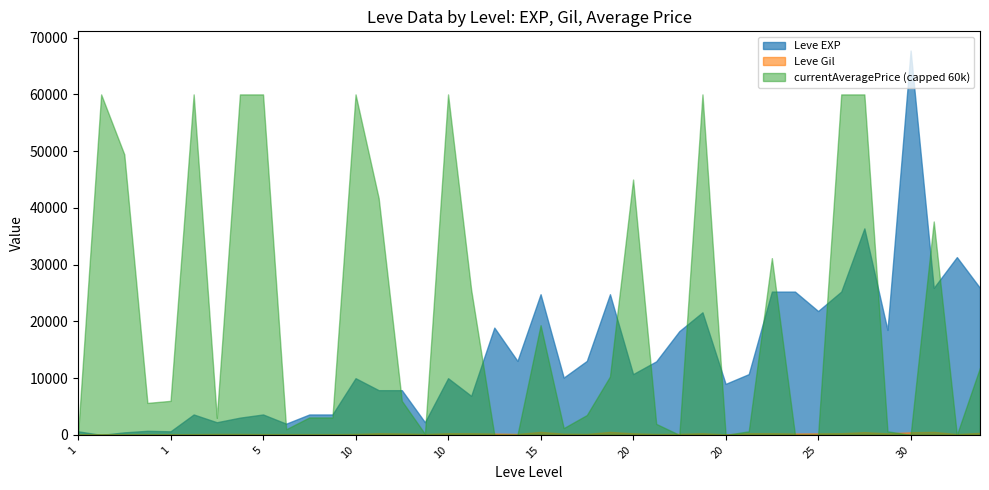

The value of Leve Gil at 1 is 112.0. True or false?

True